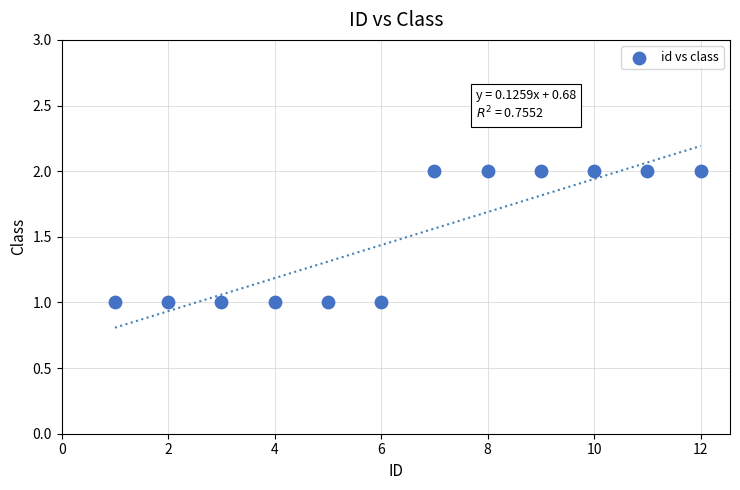

What is the range of X values (max minus min)?

11